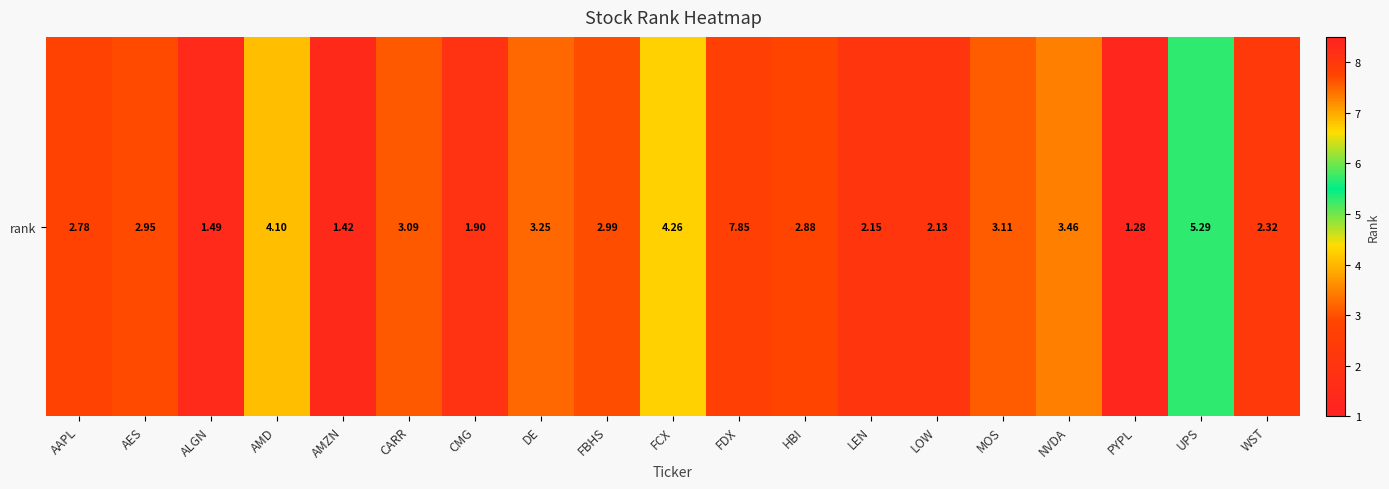

What is the smallest value displayed?

1.3